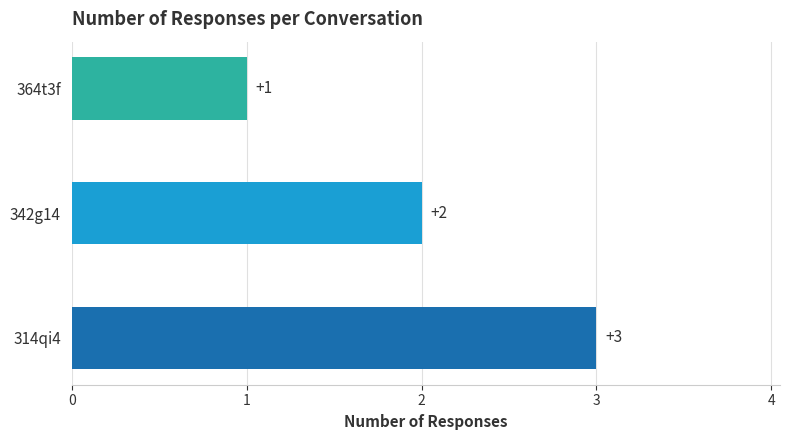

What is the ratio of the value at 364t3f to the value at 314qi4?

0.3